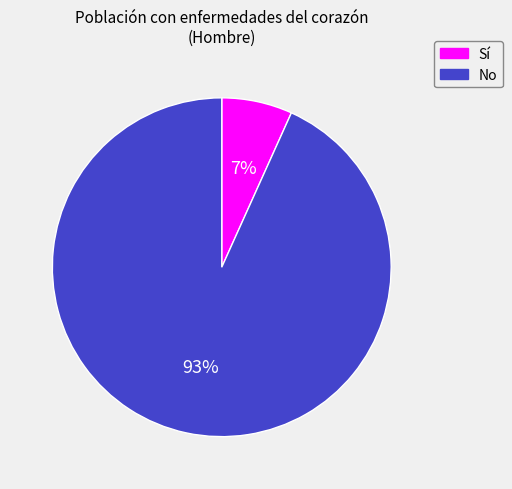

Count the number of slices in the pie.

2